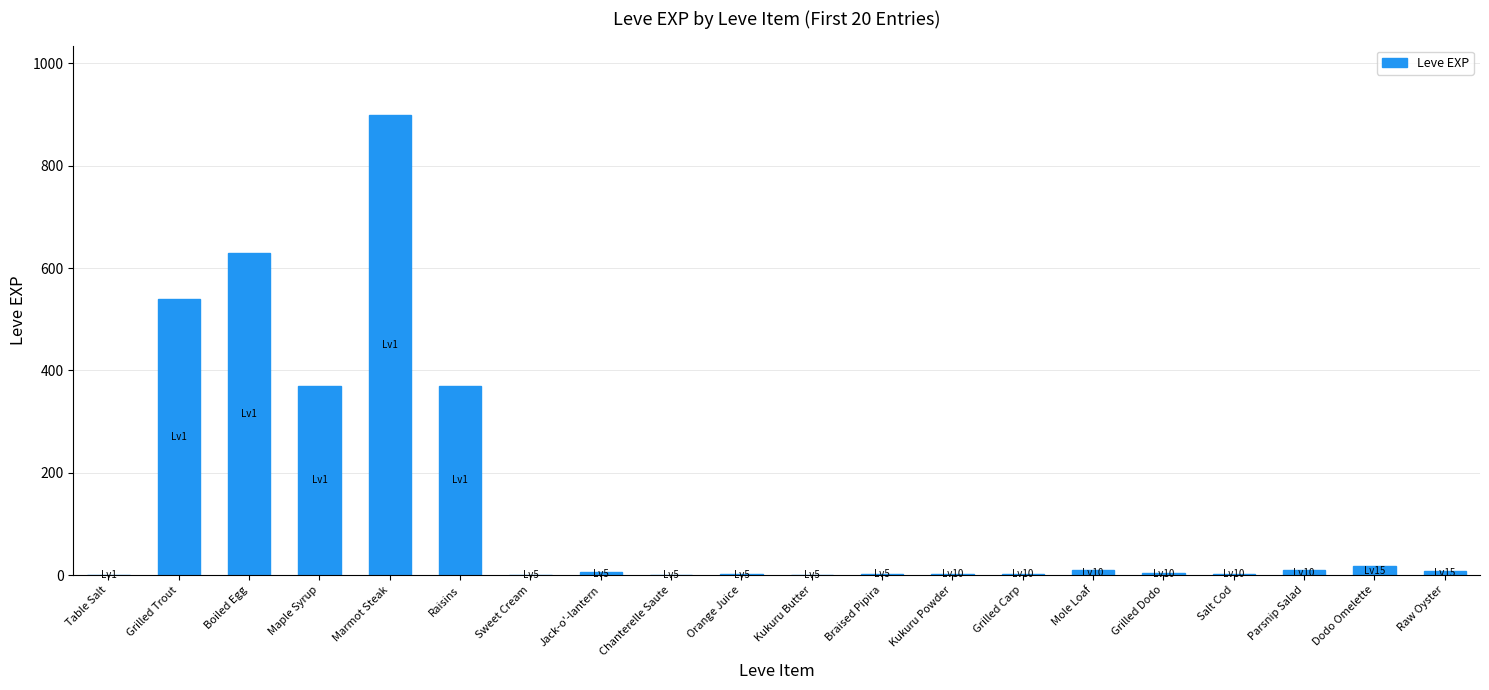

What is the sum of all values?

2881